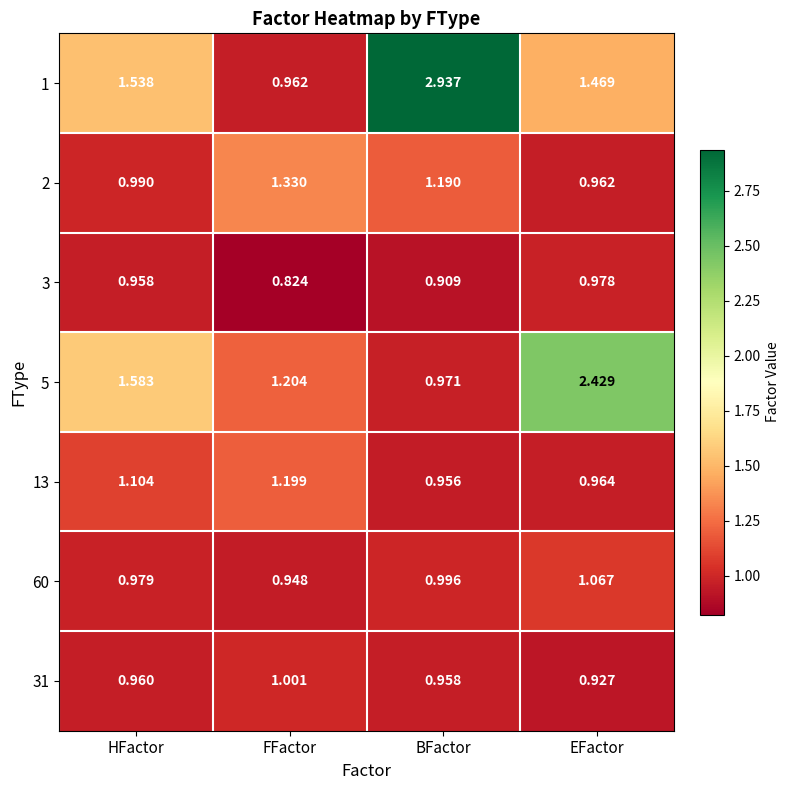

At how many categories does at least one series exceed 1?

4